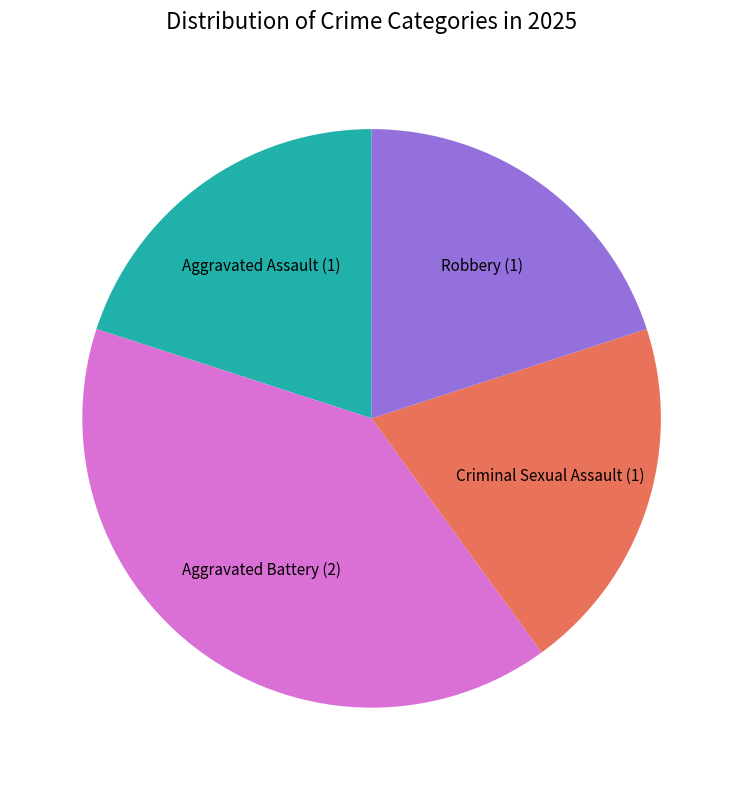

What is the largest slice in the pie chart?

Aggravated Battery